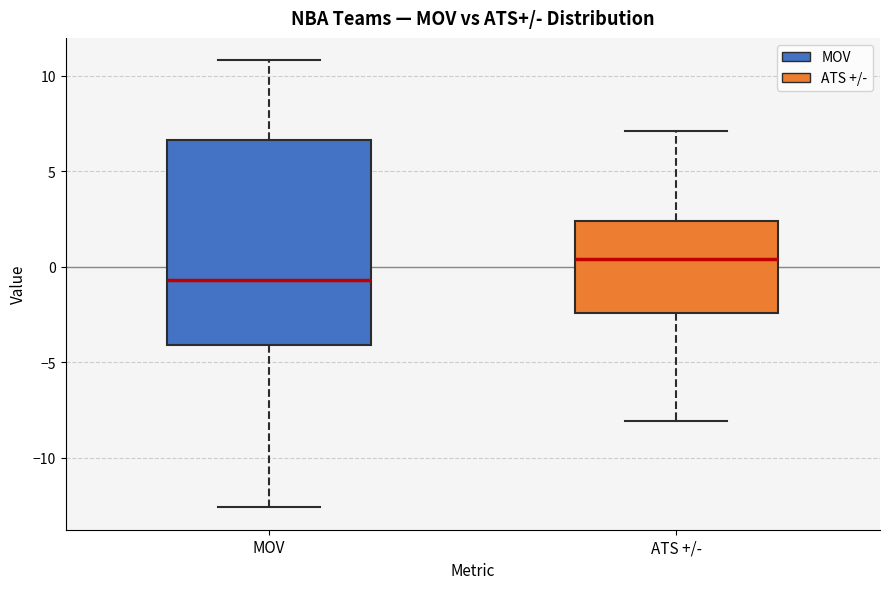

Which box is the tallest, from its lower edge to its upper edge?

MOV